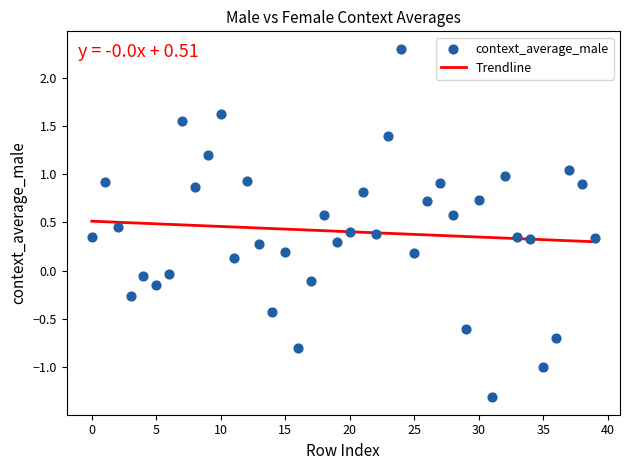

How many points are shown in the scatter plot?

40